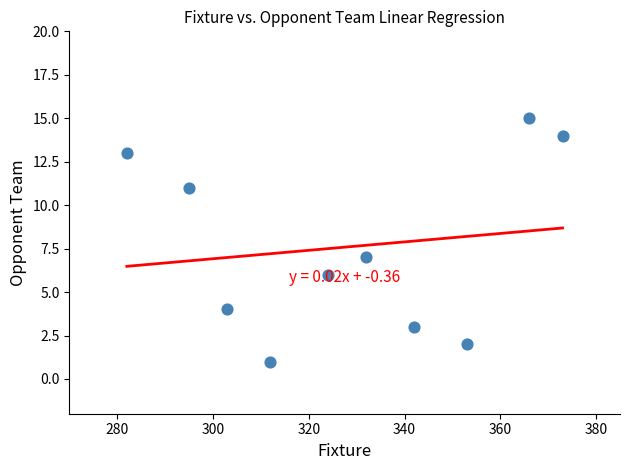

What is the average X value?

328